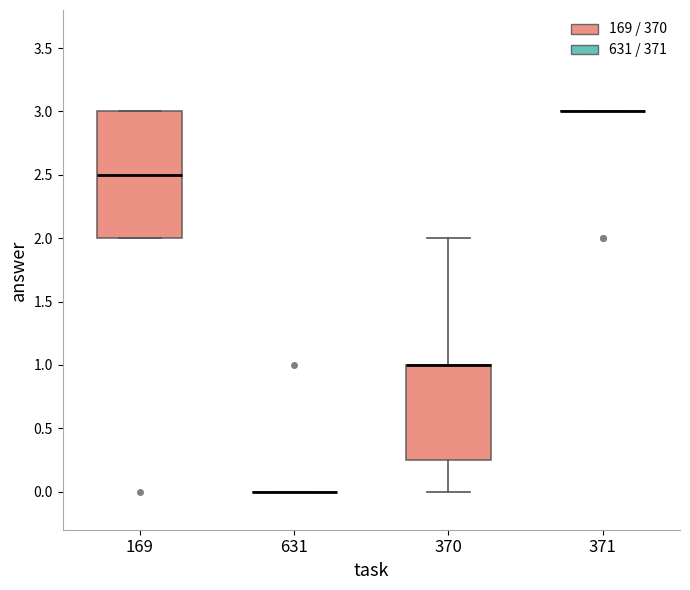

Where is the lower edge of the box at x = 370 on the y-axis? The values are not printed on the chart, so give them approximately, as read against the axis.

0.25